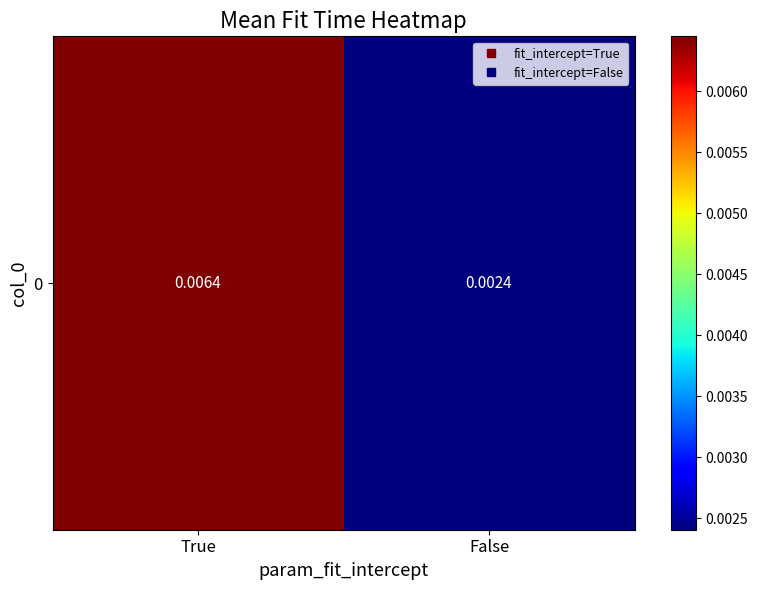

True or false: the data shows 0.0 at True.

True